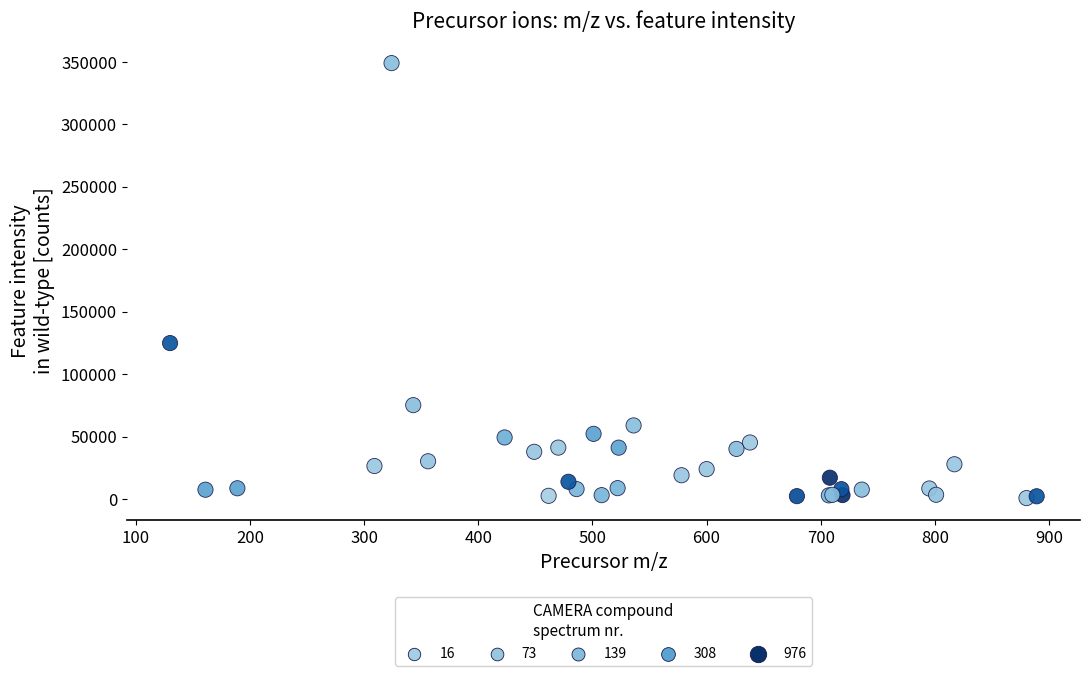

What Y value in the scatter plot is closest to 174963?

124961